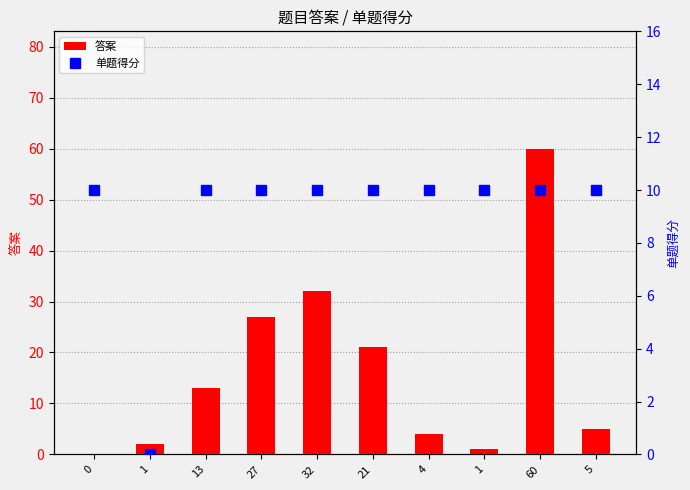

At 1, list the series in order from largest to smallest.

答案, 单题得分